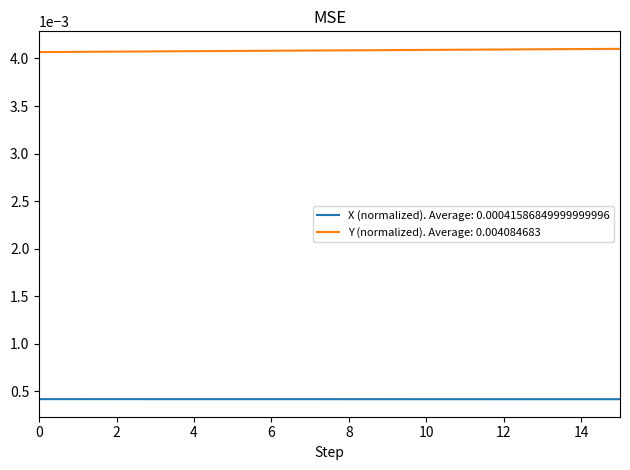

True or false: X (normalized). Average: 0.00041586849999999996 and Y (normalized). Average: 0.004084683 intersect in this chart.

False